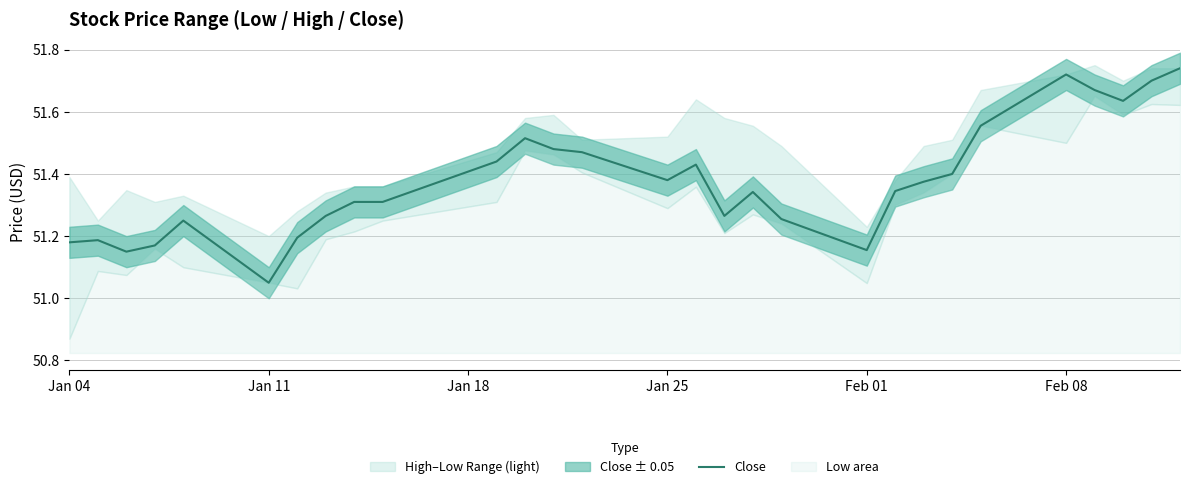

The Close series shows 28.9 at Feb 08. True or false?

False